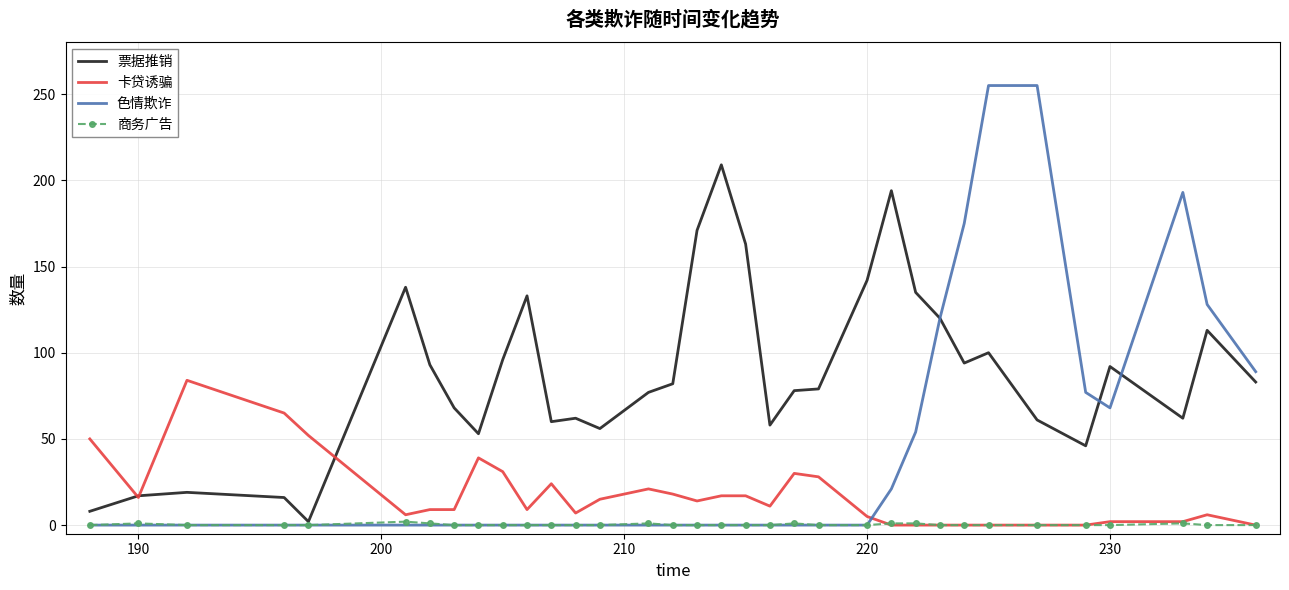

How many times do 色情欺诈 and 卡贷诱骗 cross each other?

1